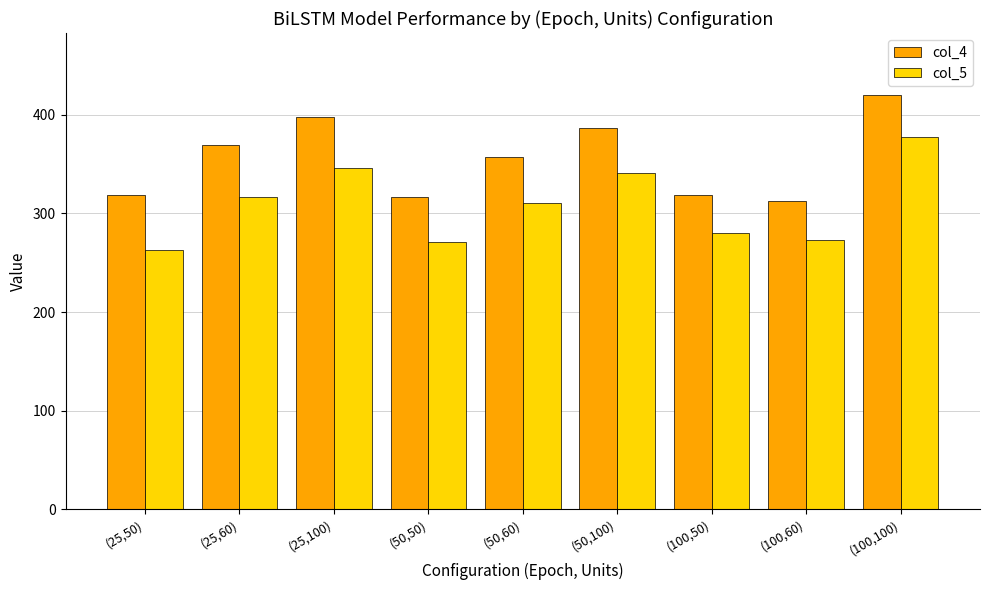

What is the difference between the second highest and second lowest values in the col_5 series?

74.6